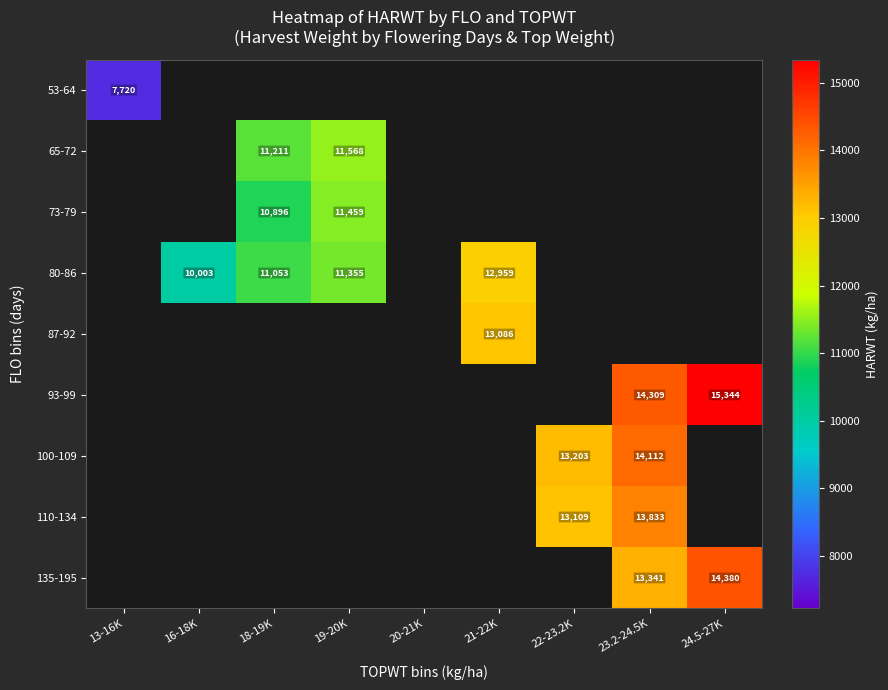

Is it true that 110-134 equals 13833.0 at 23.2-24.5K?

True